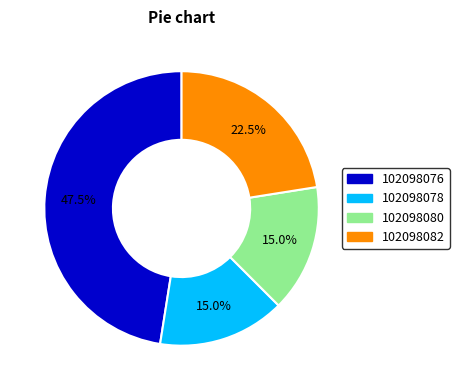

Is there any slice that represents more than half of the pie?

No